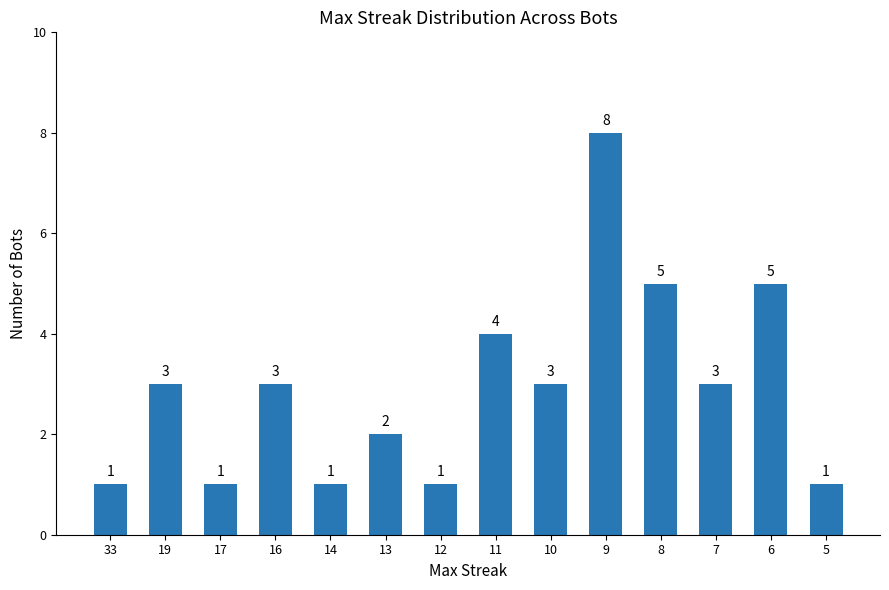

Count the values in the range 1 to 4.

11